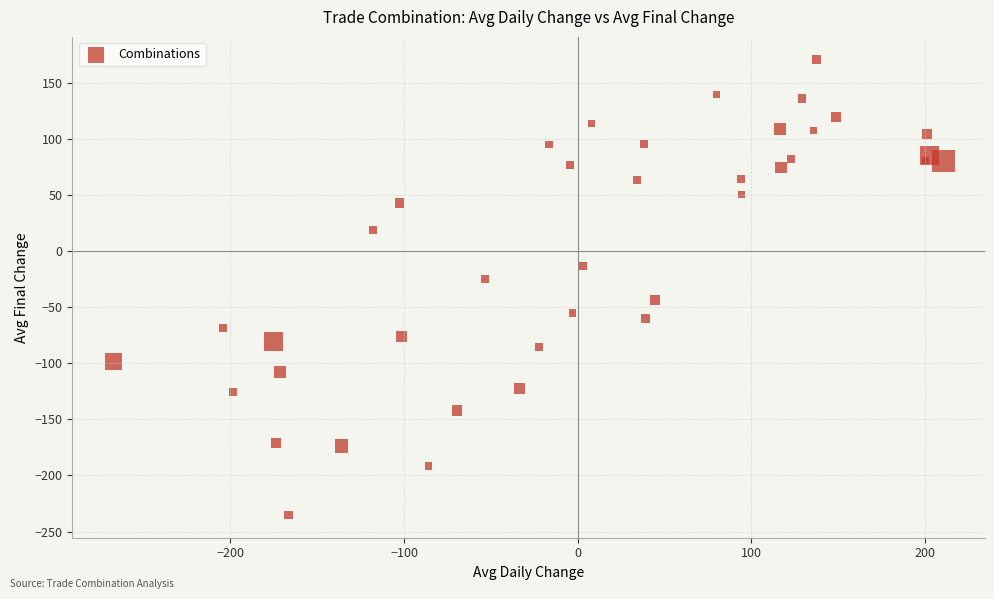

What Y value in the scatter plot is closest to -32?

-25.0